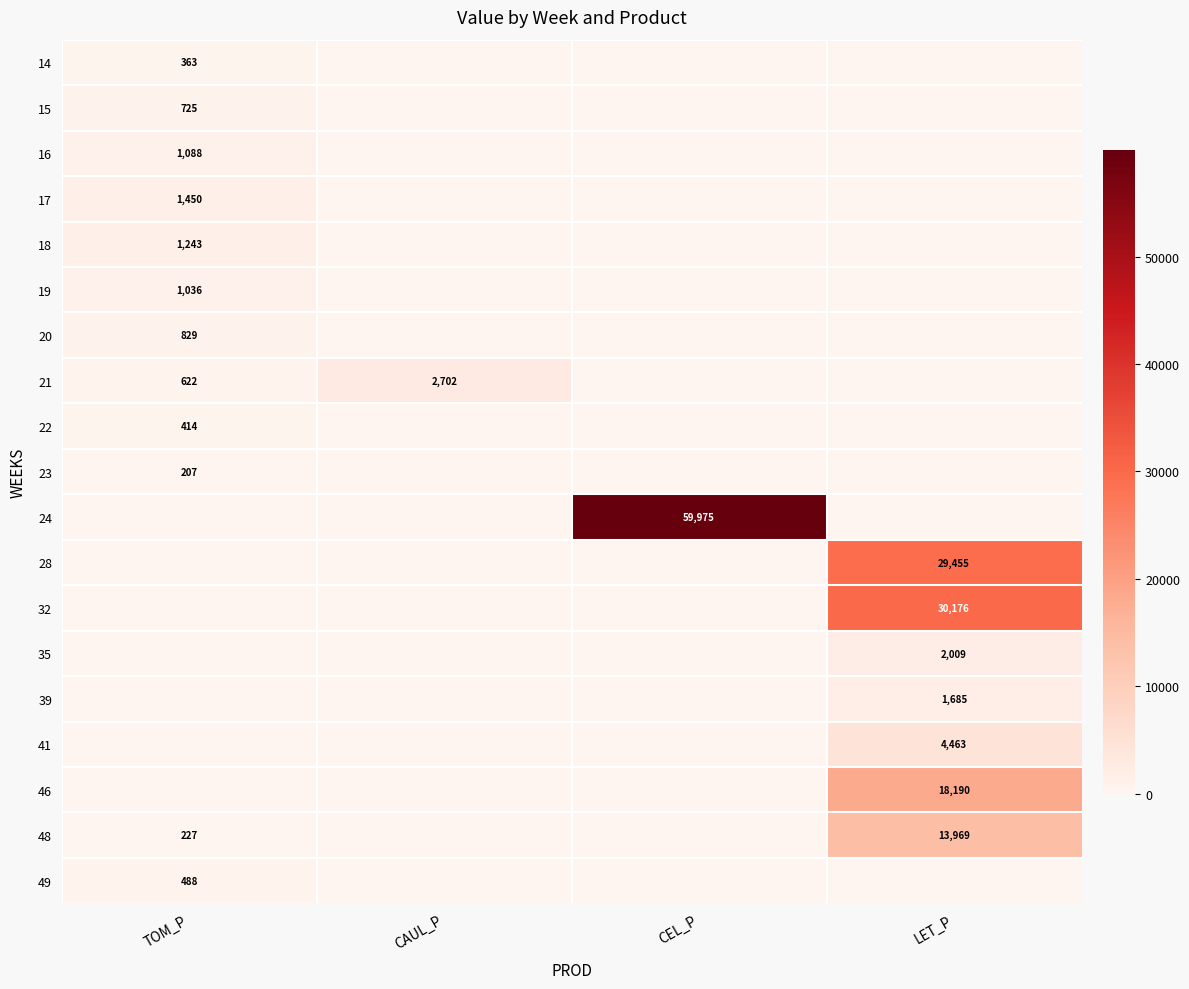

True or false: 46 has a value of 24563.4 at LET_P.

False